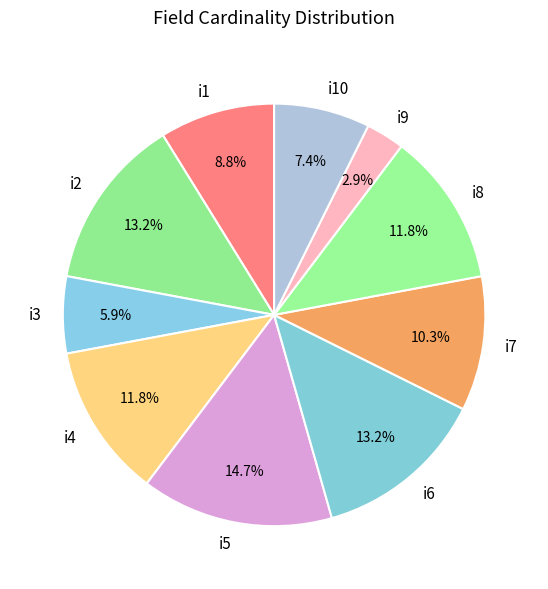

To the nearest percent, what percentage of the pie is i9?

3%